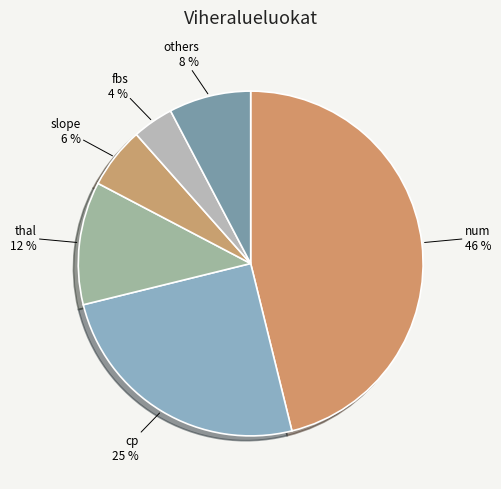

Which has a higher value, others or num?

num